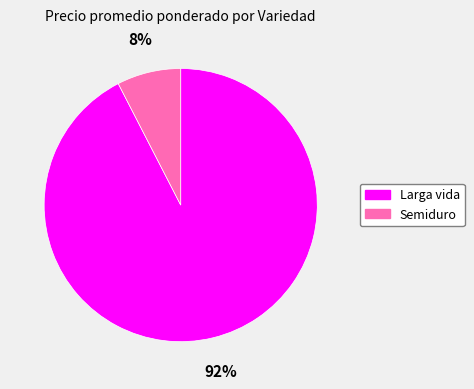

Is there a majority slice in this chart?

Yes